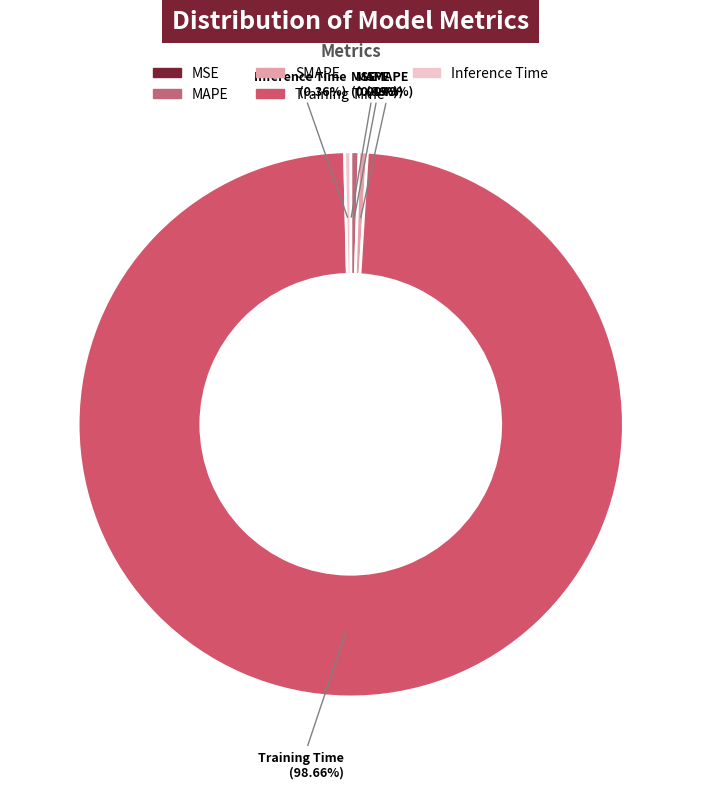

Which category has the biggest portion of the pie?

Training Time